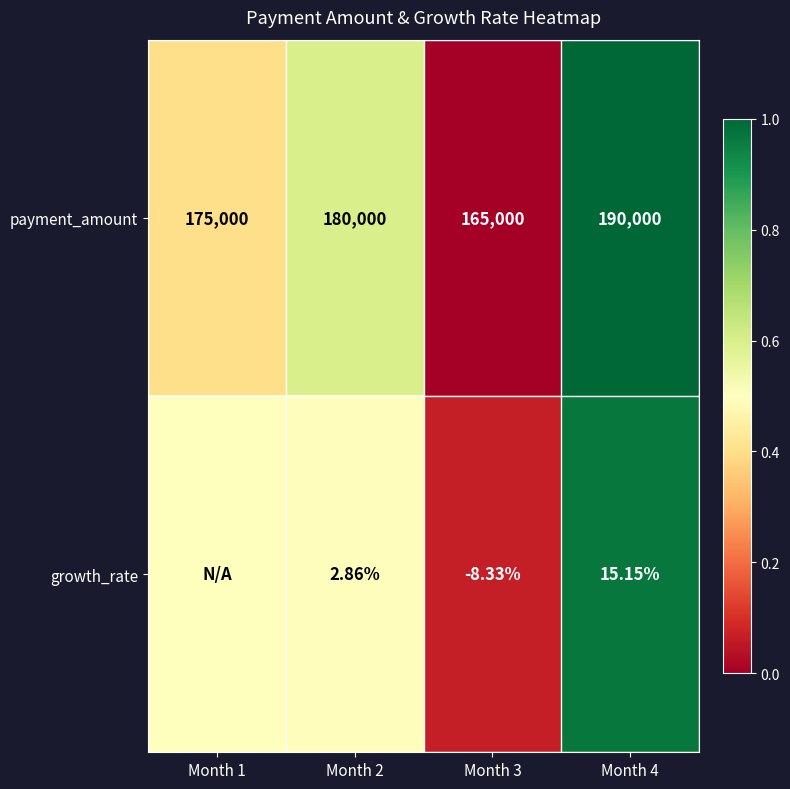

Which series changed the most between Month 2 and Month 3?

payment_amount